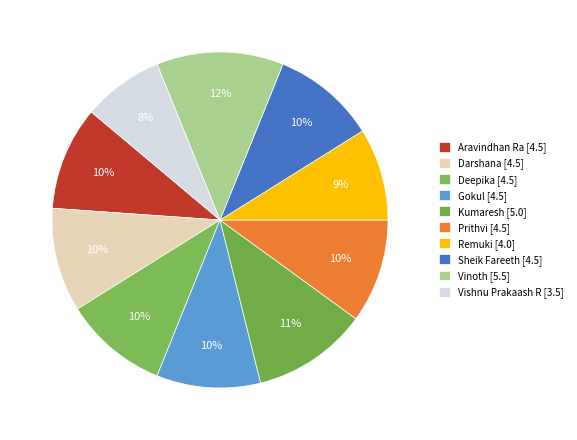

How many segments does this pie chart have?

10